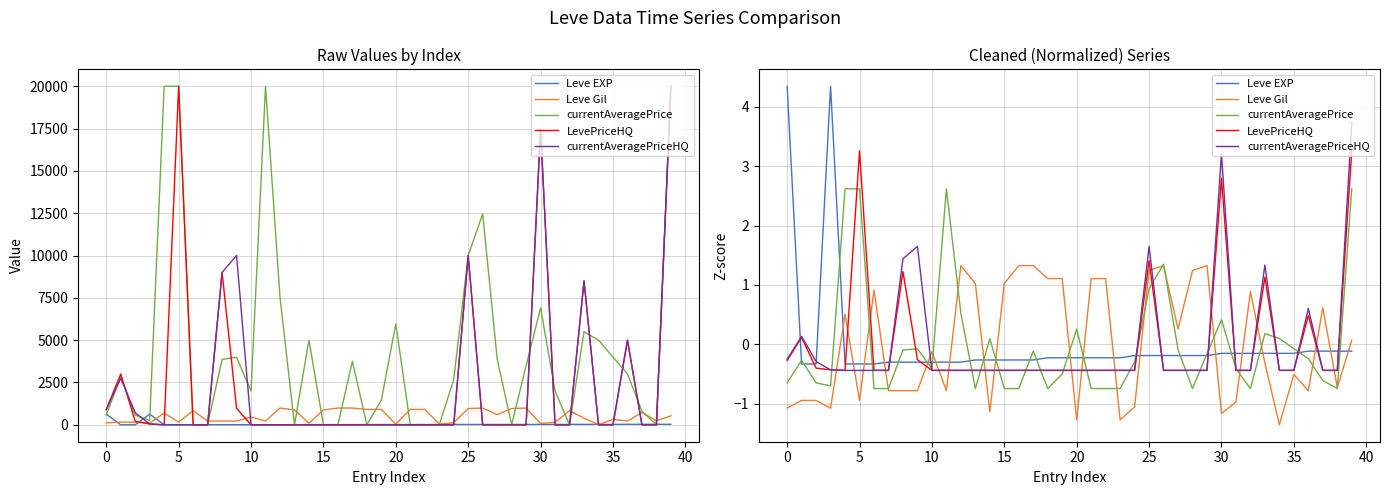

Is this an area chart (filled region under the line)?

No